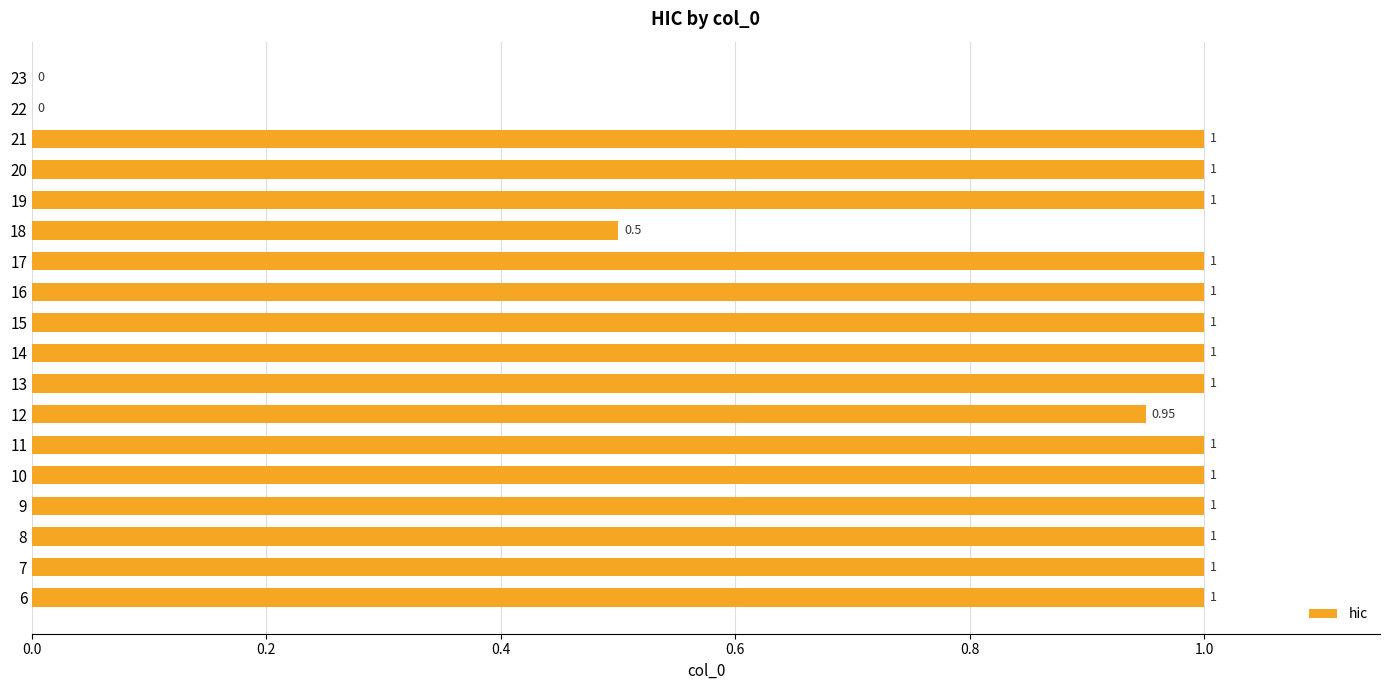

What is the ratio of the value at 21 to the value at 13?

1.0